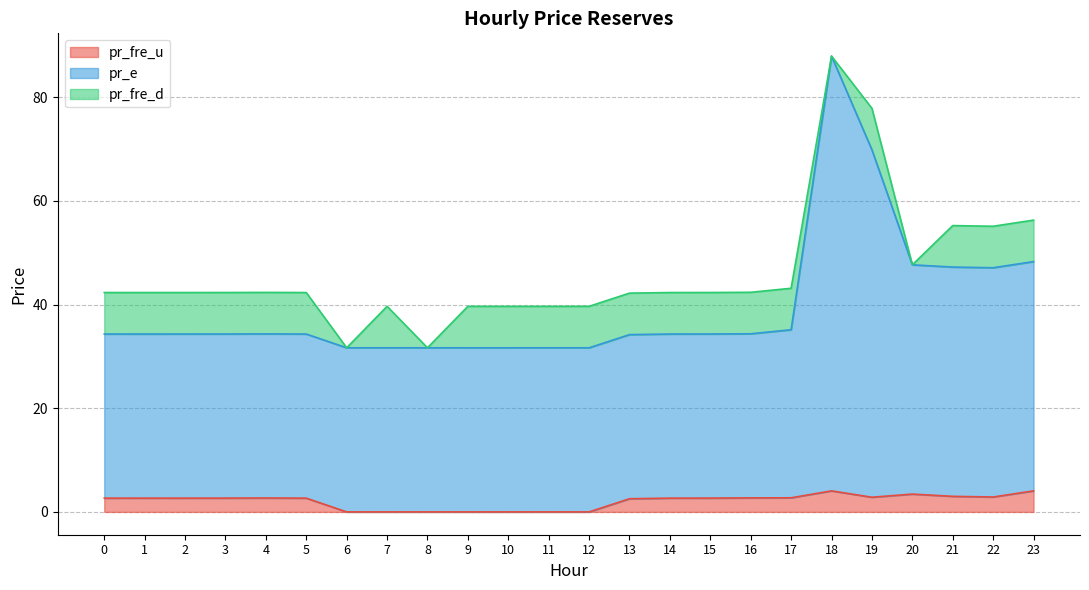

At which category does pr_fre_u reach its first local peak?

4